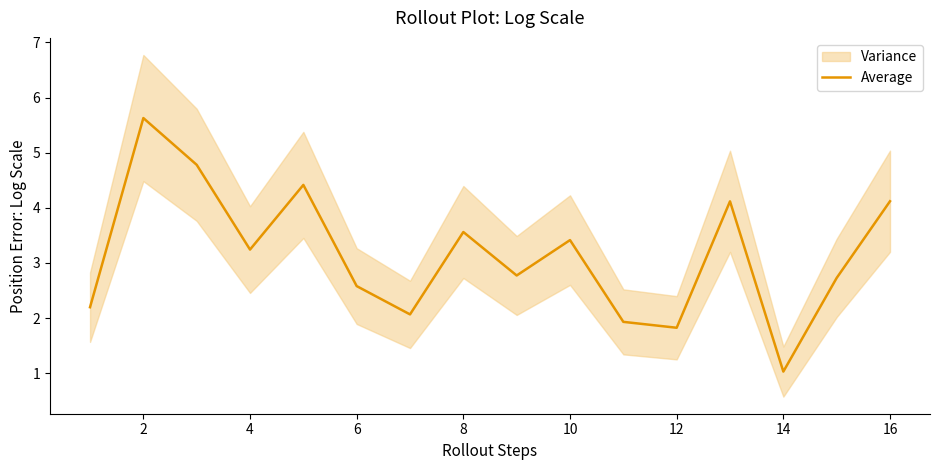

The Average series shows 7.3 at 2. True or false?

False